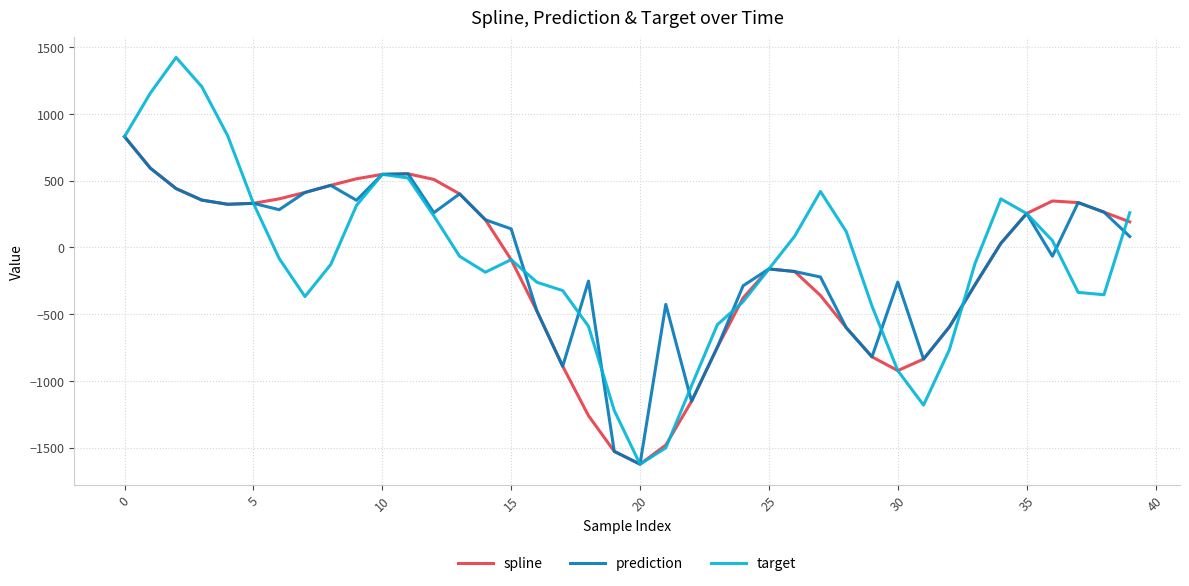

What is the minimum value for prediction?

-1623.5